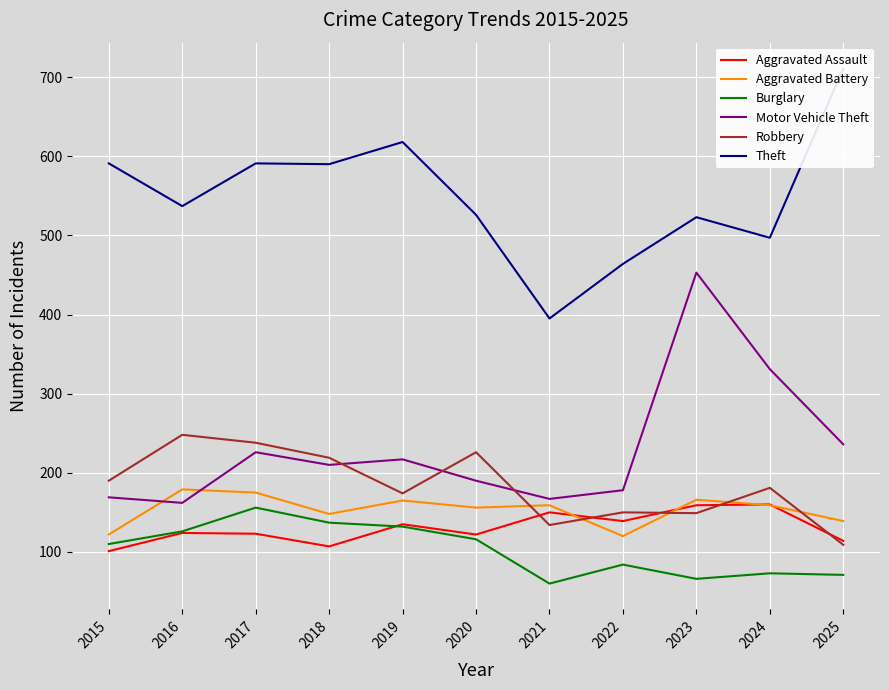

What is the value of the Burglary point at the 1st from the left?

110